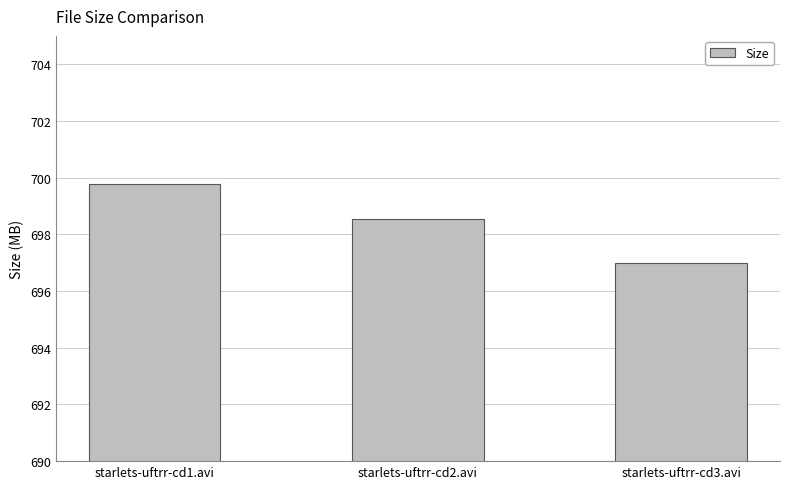

What is the ratio of the value at starlets-uftrr-cd2.avi to the value at starlets-uftrr-cd1.avi?

1.0